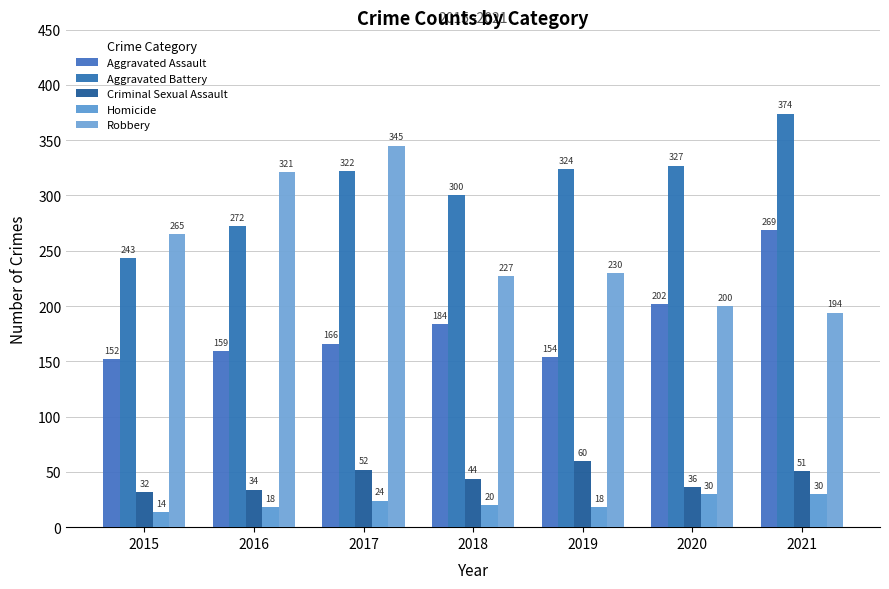

How many bars are there in each group?

5